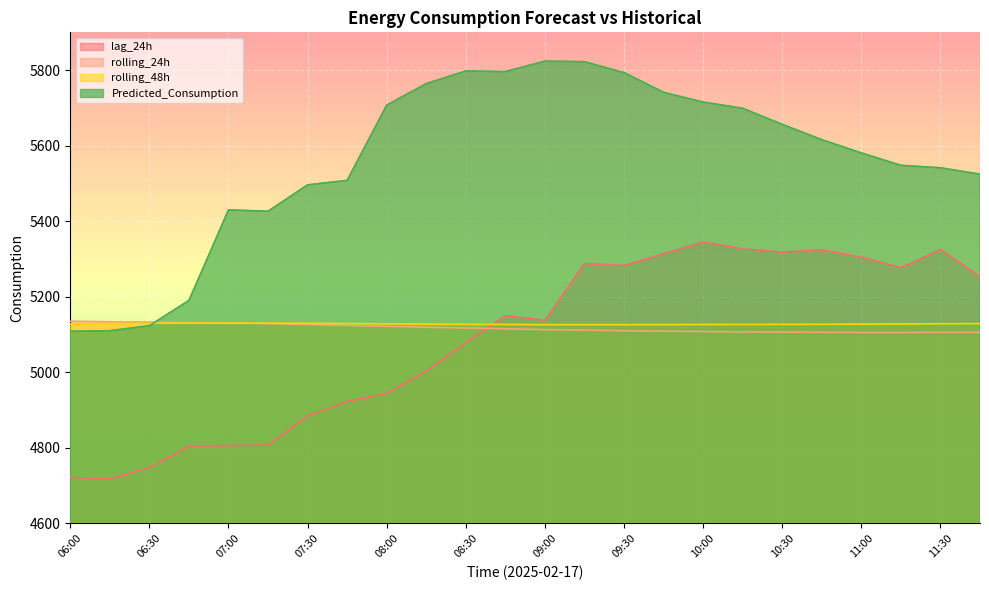

What is the approximate value of rolling_24h at 07:15?

5128.9